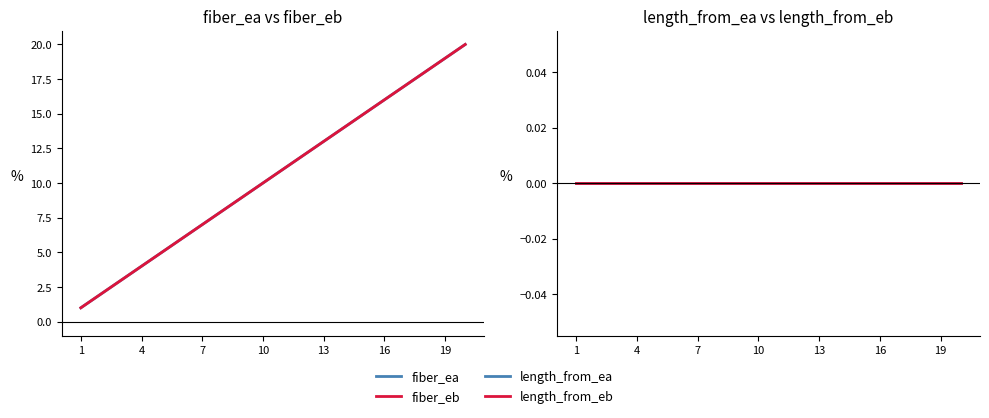

At which label does fiber_eb reach its minimum?

1